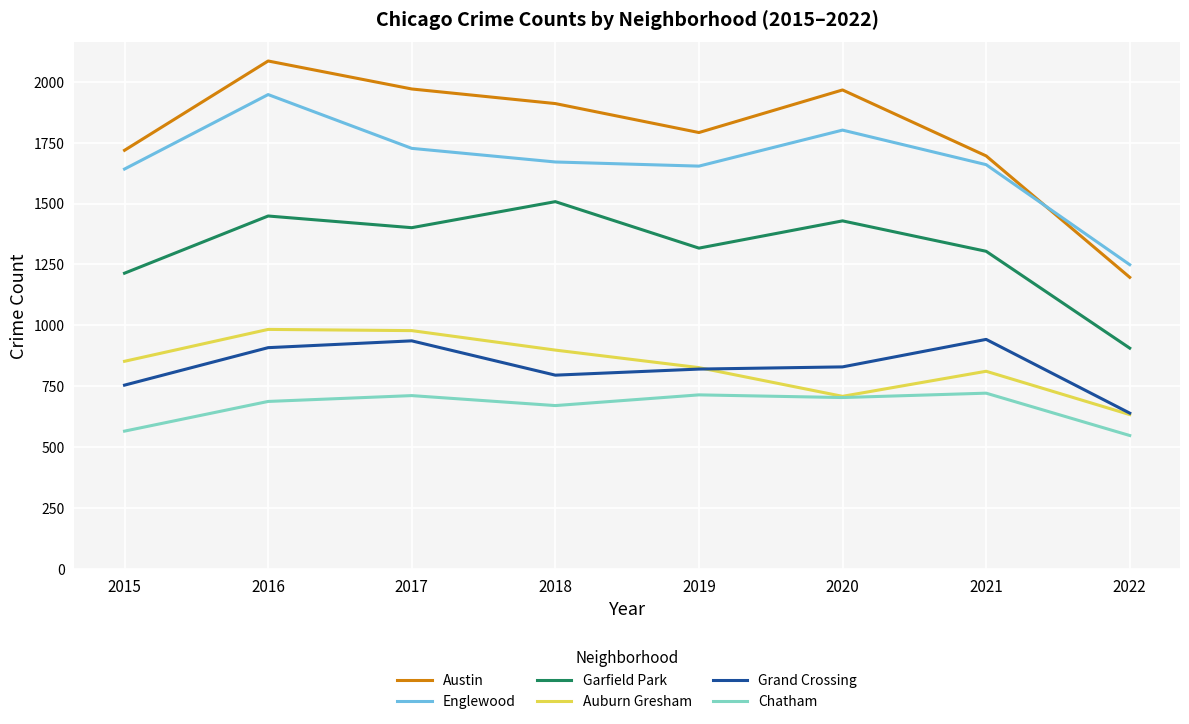

What is the difference between the highest and lowest values at 2022?

702